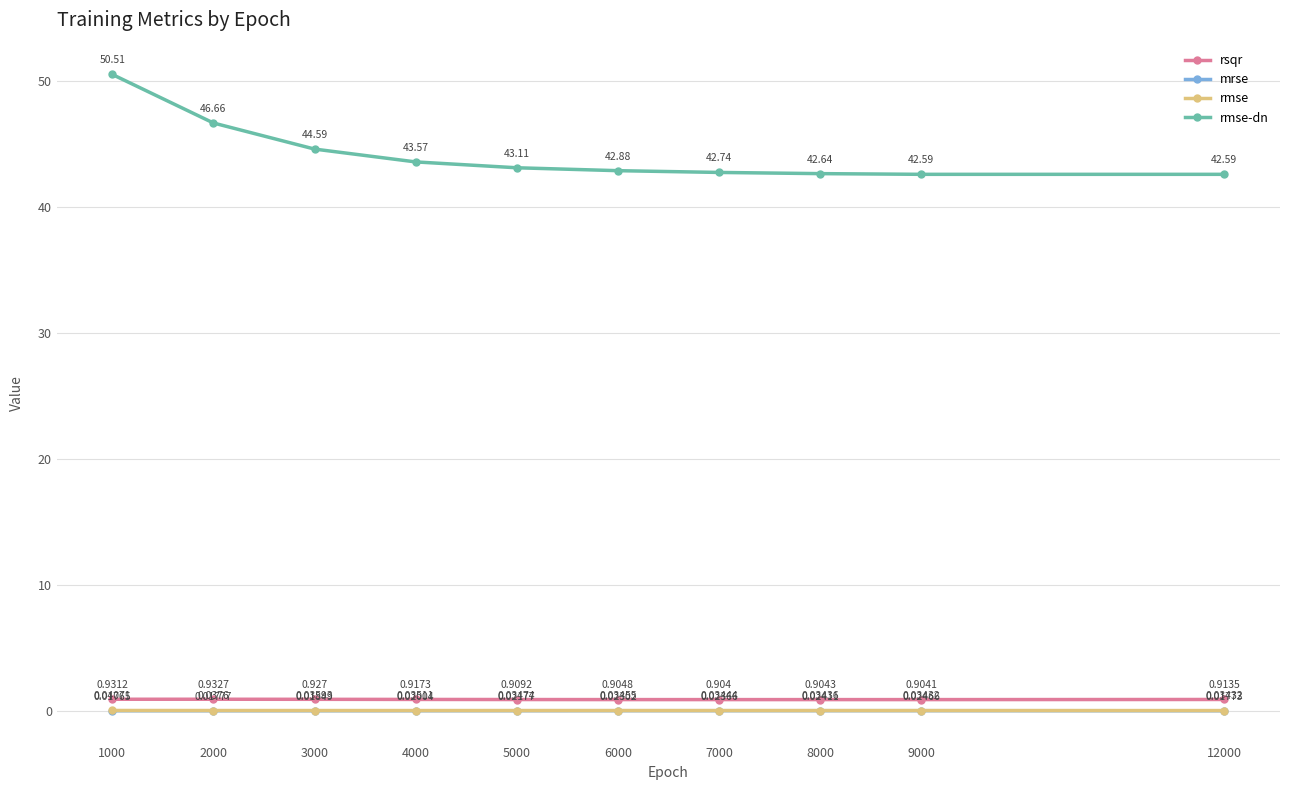

At which category is the sum across all series the highest?

1000